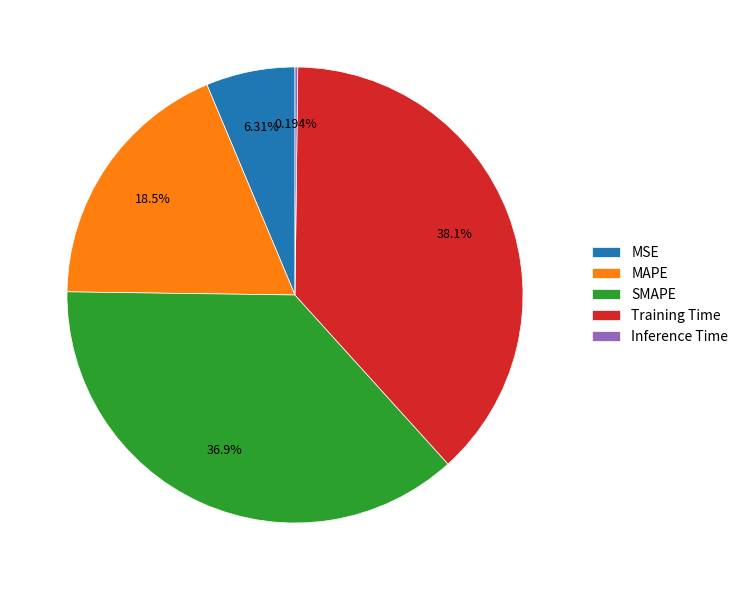

What portion of the pie excludes Training Time?

61.9%